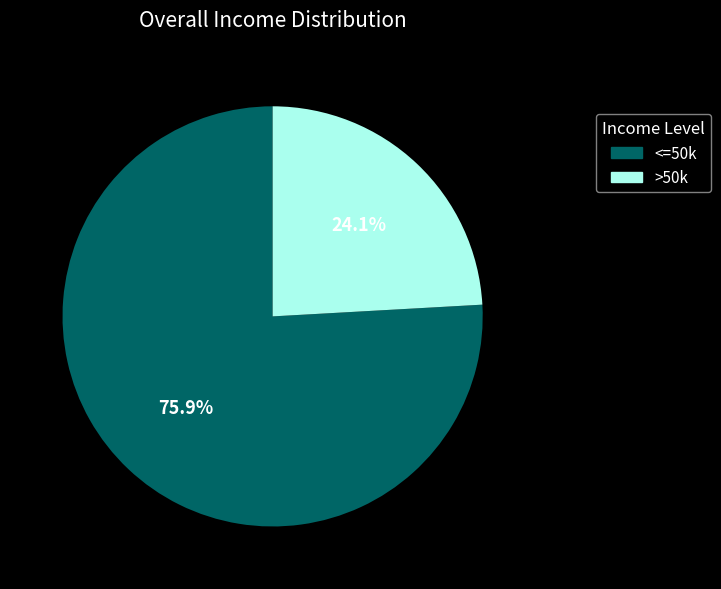

Approximately how many times larger is the value at <=50k compared to >50k?

3.1